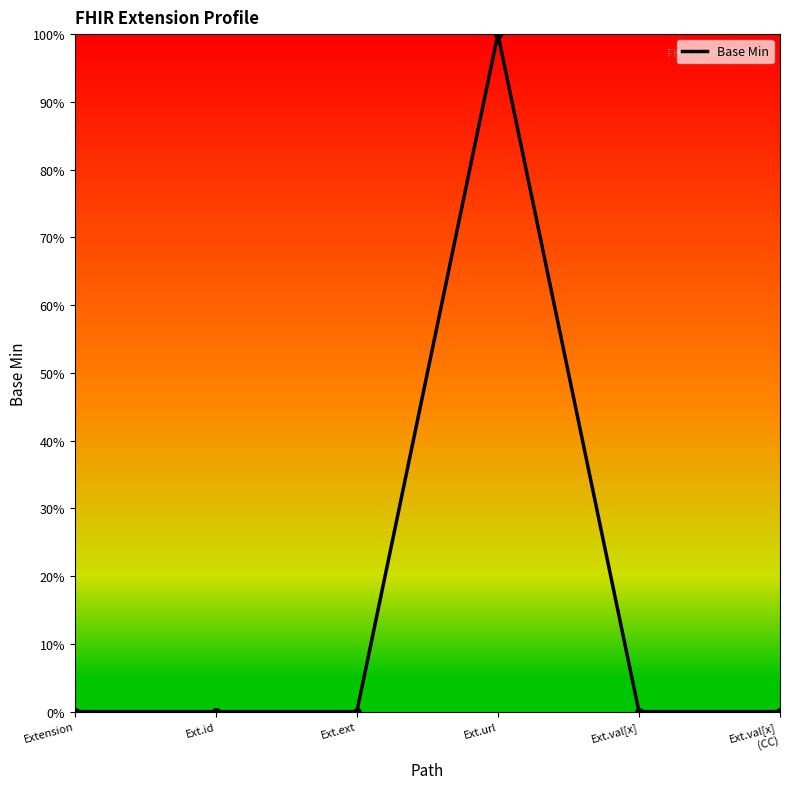

Which has a higher value, Extension or Ext.val[x]
(CC)?

Extension